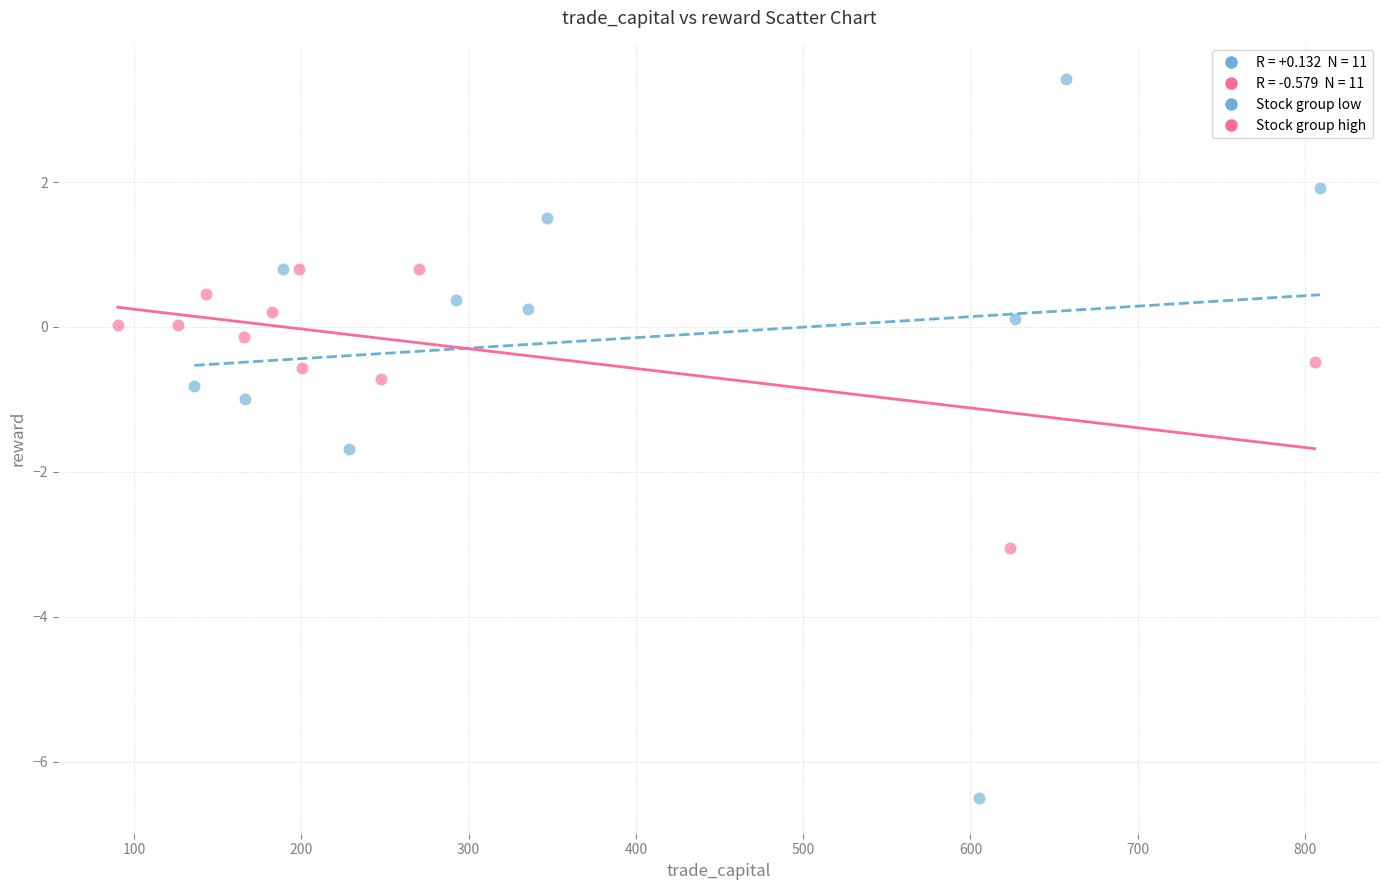

Which series reaches the maximum Y coordinate?

Stock group low